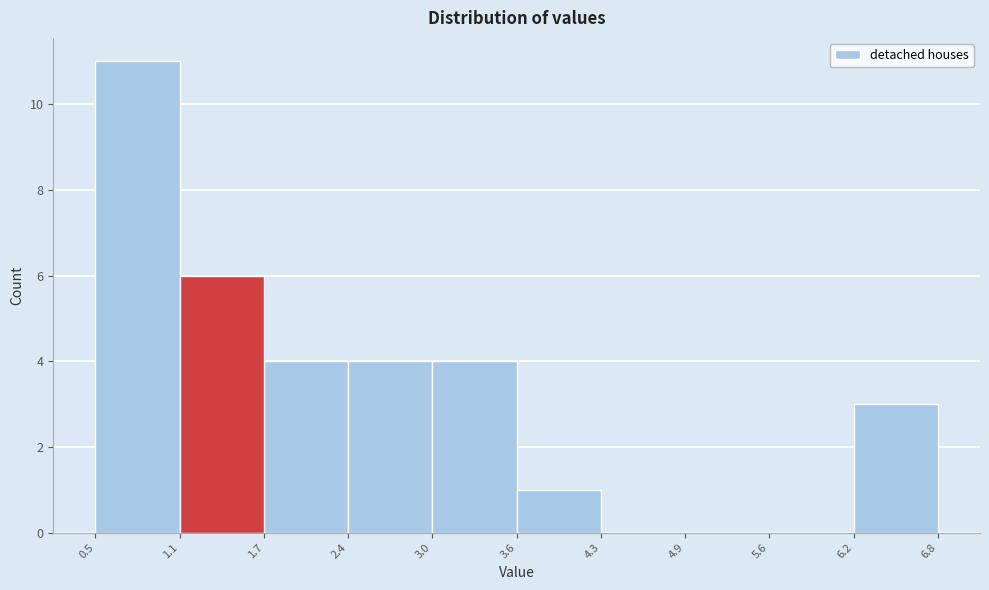

Over which range of the x-axis is the bar tallest?

0.5 to 1.1